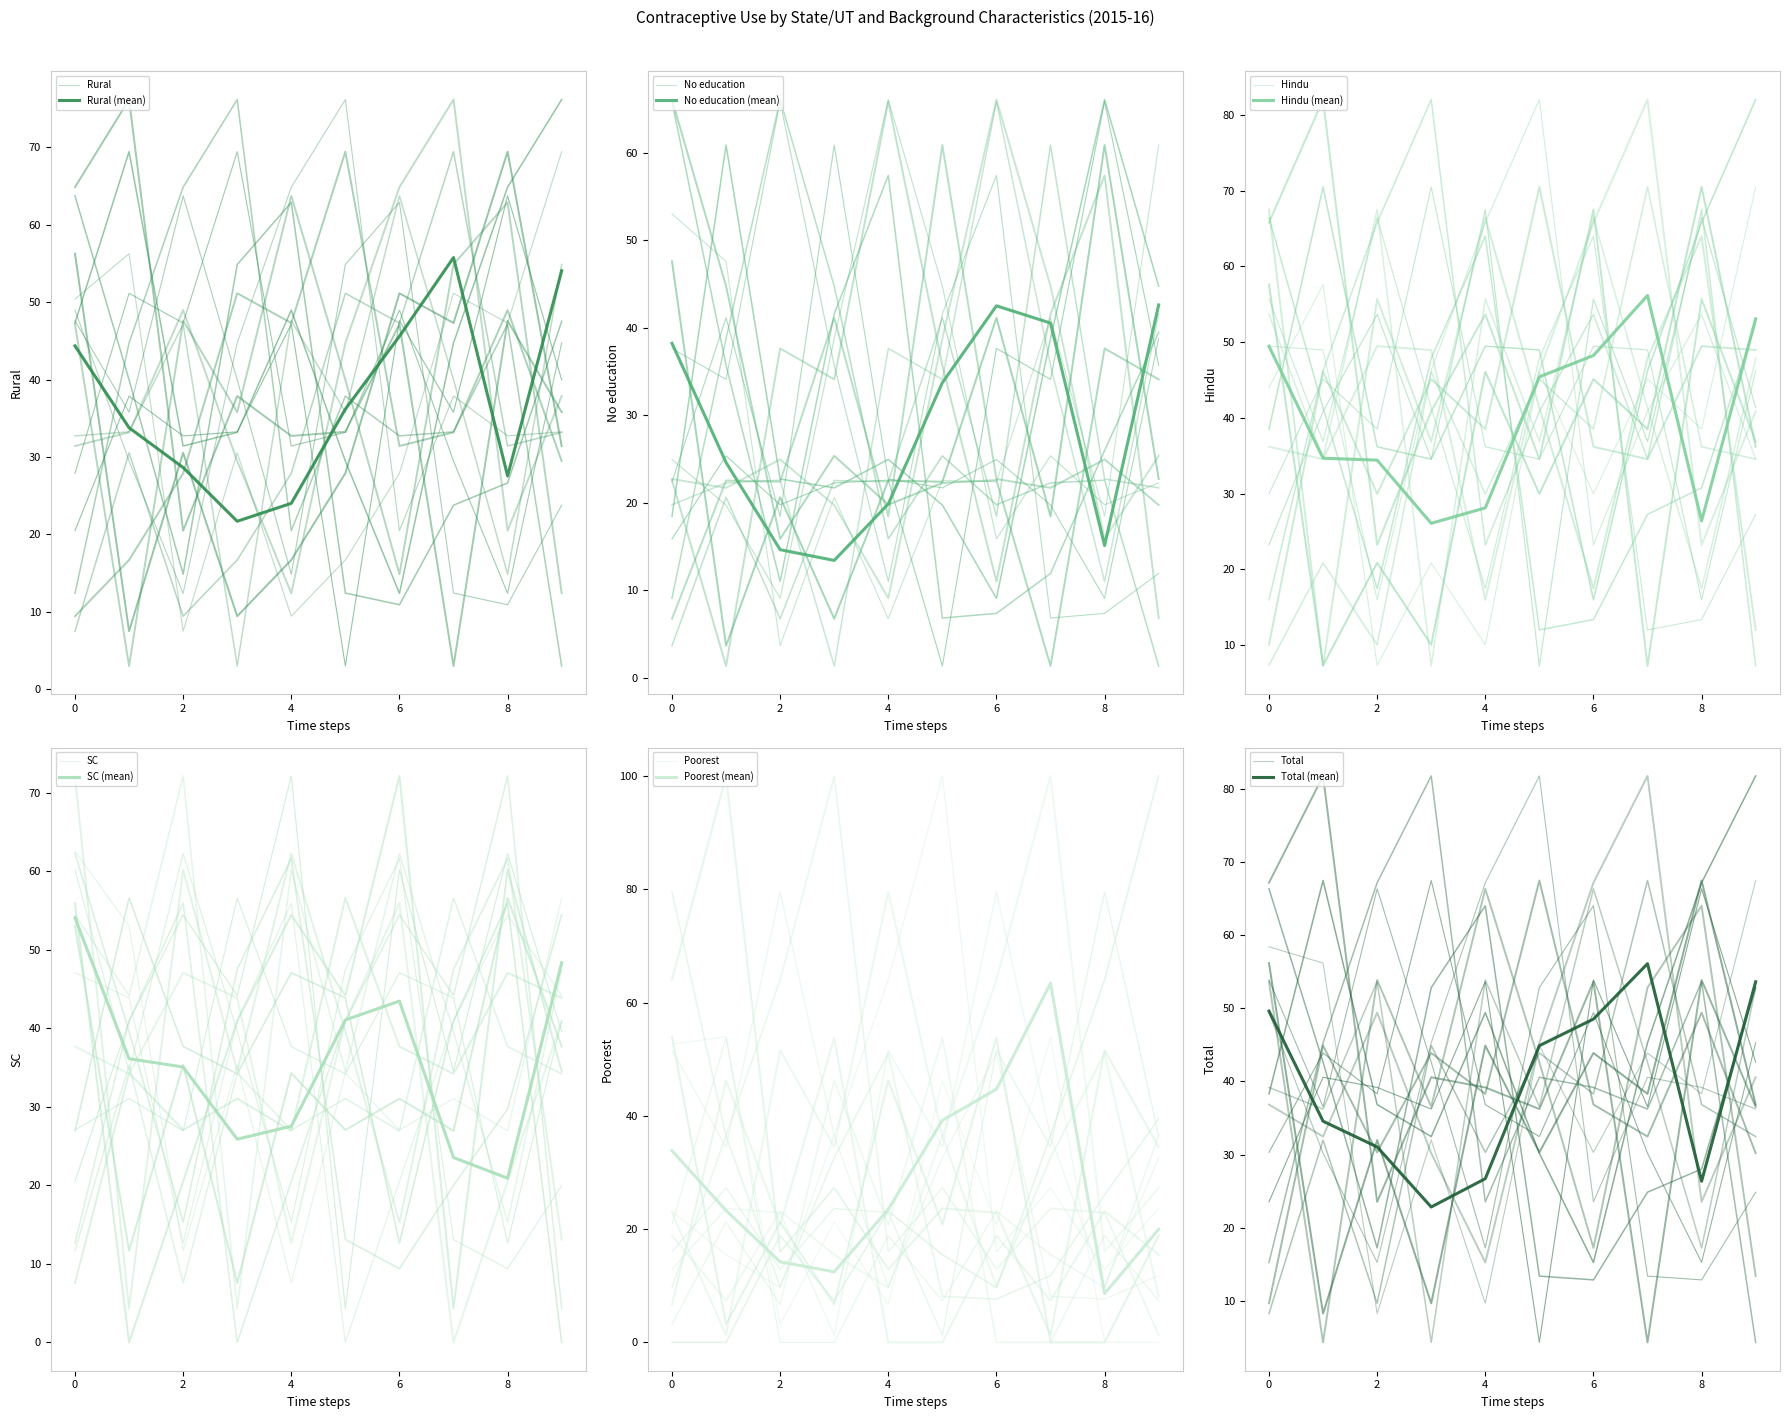

Which series ends up on top after the final intersection of SC and No education?

SC